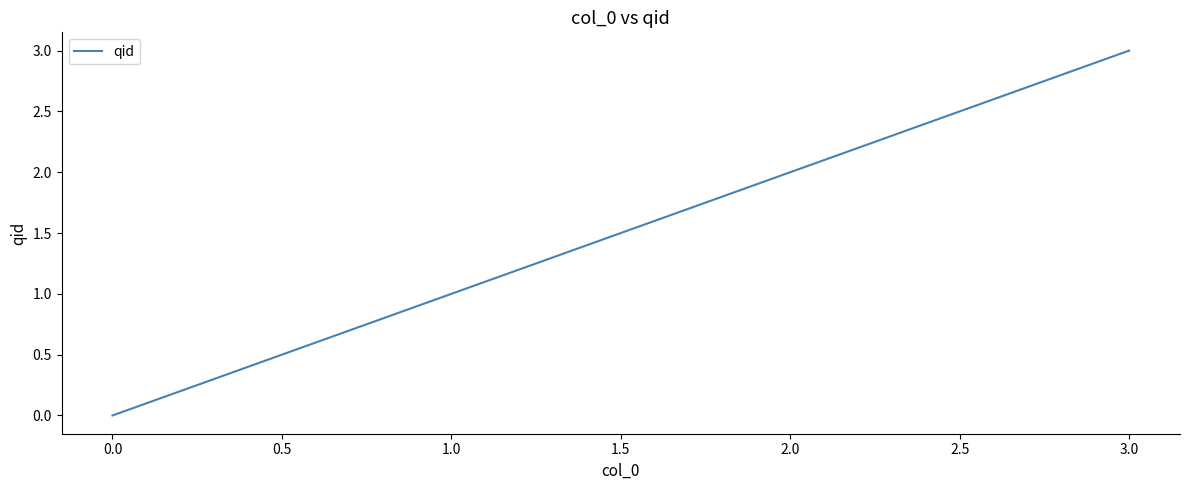

Is it true that the value at 1.0 is 1?

True